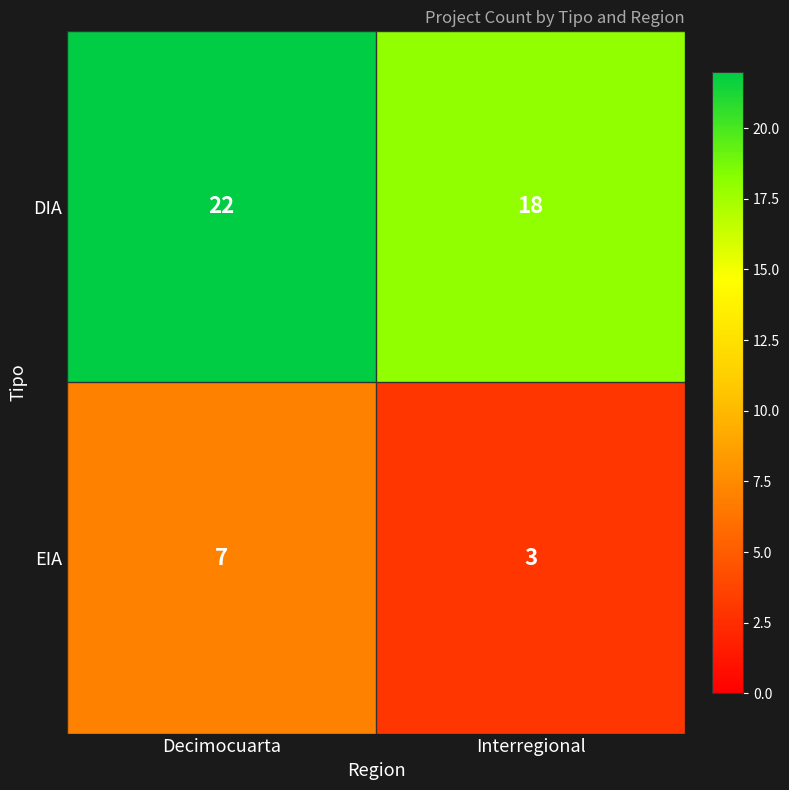

What value does the DIA series have at Interregional?

18